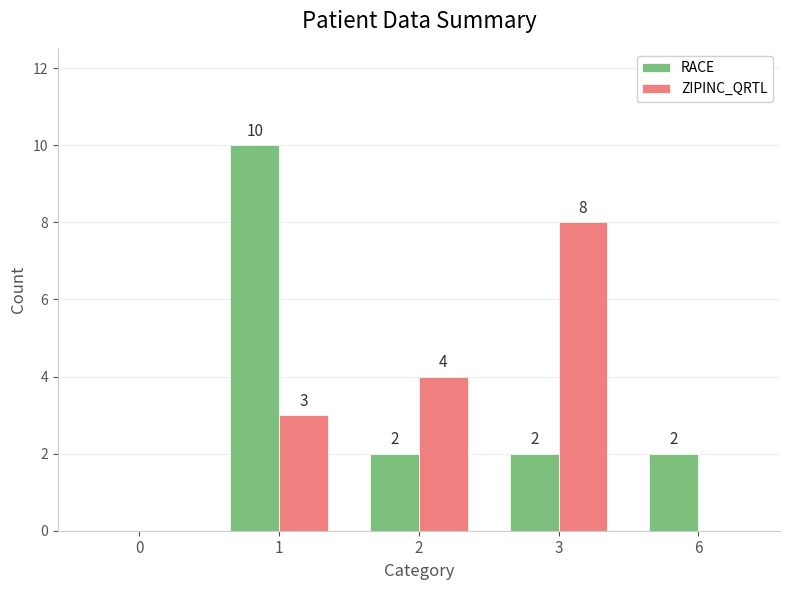

Is the value of ZIPINC_QRTL at 1 greater than the value of RACE at 1?

No